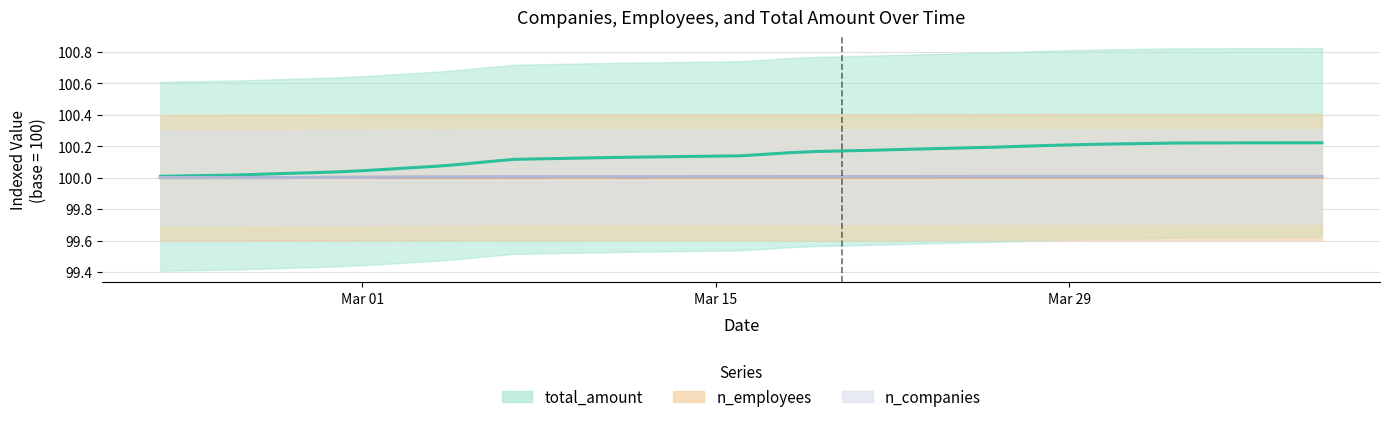

True or false: n_employees has a value of 153.5 at Mar 29.

False